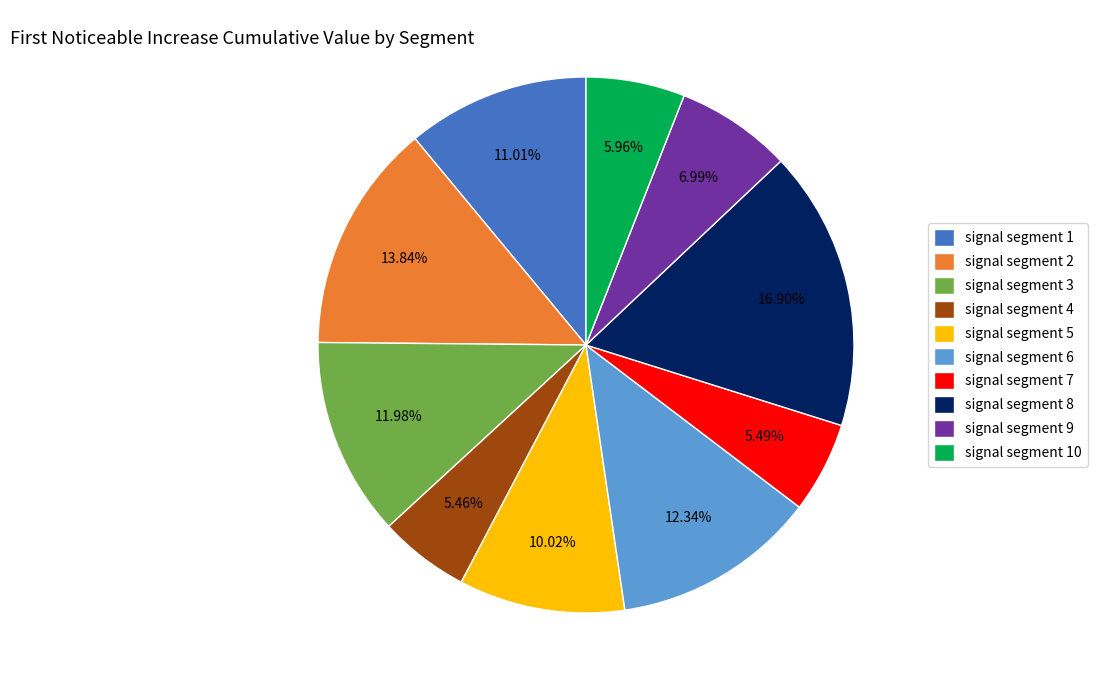

The signal segment 9 slice represents 7% of the pie. True or false?

True